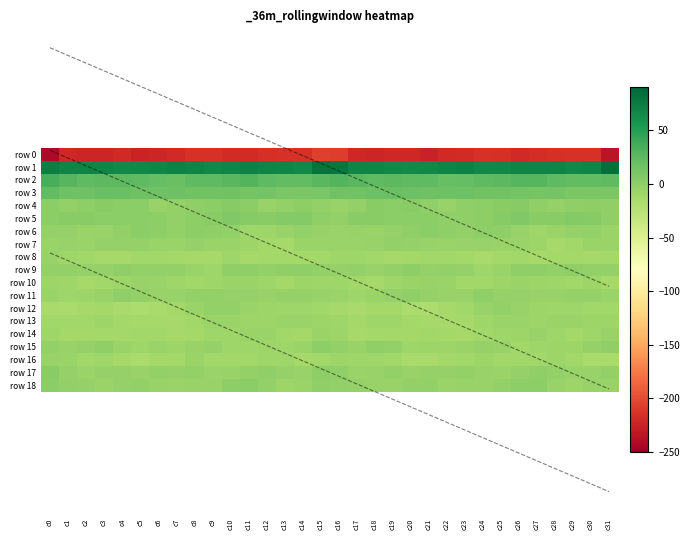

Reading left to right, what are all the values shown in this chart?

row 0: c0=-242.1	c1=-220.9	c2=-222.9	c3=-222.5	c4=-220.0	c5=-224.4	c6=-222.2	c7=-219.7	c8=-215.3	c9=-214.3	c10=-218.7	c11=-219.1	c12=-216.2	c13=-215.2	c14=-214.2	c15=-207.1	c16=-208.4	c17=-221.6	c18=-223.0	c19=-221.4	c20=-220.9	c21=-224.8	c22=-220.7	c23=-218.4	c24=-214.3	c25=-215.7	c26=-219.7	c27=-218.0	c28=-215.9	c29=-214.3	c30=-214.8	c31=-234.9
row 1: c0=73.1	c1=70.0	c2=68.9	c3=68.6	c4=65.2	c5=66.7	c6=68.2	c7=70.6	c8=68.8	c9=66.6	c10=68.1	c11=70.1	c12=69.0	c13=68.2	c14=65.2	c15=81.2	c16=78.6	c17=69.7	c18=69.2	c19=67.1	c20=65.3	c21=67.1	c22=69.7	c23=70.3	c24=67.3	c25=67.2	c26=68.8	c27=70.0	c28=69.1	c29=66.5	c30=68.1	c31=84.6
row 2: c0=34.6	c1=28.5	c2=24.8	c3=25.4	c4=25.7	c5=23.9	c6=21.5	c7=19.4	c8=24.1	c9=24.8	c10=27.2	c11=29.1	c12=24.8	c13=22.5	c14=22.8	c15=26.5	c16=30.0	c17=26.7	c18=24.4	c19=26.2	c20=24.6	c21=23.9	c22=19.7	c23=21.3	c24=24.5	c25=25.5	c26=28.6	c27=27.7	c28=23.6	c29=22.6	c30=22.8	c31=24.5
row 3: c0=22.8	c1=16.2	c2=16.5	c3=19.0	c4=18.5	c5=15.7	c6=16.9	c7=17.8	c8=15.5	c9=15.1	c10=14.4	c11=12.6	c12=13.5	c13=11.0	c14=9.7	c15=11.5	c16=14.9	c17=14.9	c18=17.6	c19=19.2	c20=17.5	c21=15.8	c22=17.7	c23=17.0	c24=15.1	c25=15.1	c26=13.9	c27=12.3	c28=13.7	c29=9.6	c30=10.1	c31=9.5
row 4: c0=2.1	c1=-2.4	c2=0.9	c3=2.4	c4=1.7	c5=1.6	c6=-4.3	c7=-2.3	c8=-0.4	c9=2.2	c10=4.2	c11=2.2	c12=-4.4	c13=-1.9	c14=-0.0	c15=-2.3	c16=-4.5	c17=-2.5	c18=2.5	c19=1.5	c20=2.5	c21=-0.7	c22=-4.6	c23=-0.7	c24=-0.2	c25=3.5	c26=4.3	c27=-0.7	c28=-4.2	c29=-1.0	c30=0.1	c31=-0.5
row 5: c0=1.7	c1=2.6	c2=3.2	c3=2.1	c4=1.3	c5=1.5	c6=0.2	c7=-2.3	c8=0.1	c9=2.7	c10=6.4	c11=4.6	c12=2.4	c13=5.7	c14=5.4	c15=-0.9	c16=-2.7	c17=2.4	c18=3.2	c19=1.4	c20=1.3	c21=1.6	c22=-1.0	c23=-1.6	c24=0.8	c25=4.3	c26=6.6	c27=3.1	c28=3.7	c29=5.9	c30=4.4	c31=-0.8
row 6: c0=-3.9	c1=-3.6	c2=-6.8	c3=-4.8	c4=-1.8	c5=1.7	c6=0.5	c7=-2.7	c8=0.1	c9=-0.5	c10=-2.9	c11=-8.4	c12=-7.7	c13=-4.6	c14=-2.4	c15=-5.4	c16=-6.2	c17=-5.3	c18=-6.4	c19=-3.6	c20=-0.8	c21=2.3	c22=-1.1	c23=-1.8	c24=0.4	c25=-1.1	c26=-5.0	c27=-9.4	c28=-5.7	c29=-4.3	c30=-2.4	c31=-6.2
row 7: c0=-6.3	c1=-5.0	c2=-5.8	c3=-3.8	c4=-3.0	c5=-4.0	c6=-5.8	c7=-6.4	c8=-3.7	c9=-6.7	c10=-6.0	c11=-7.2	c12=-11.4	c13=-13.2	c14=-6.5	c15=-6.8	c16=-6.0	c17=-5.6	c18=-5.0	c19=-2.9	c20=-3.8	c21=-4.6	c22=-6.2	c23=-5.3	c24=-4.5	c25=-6.7	c26=-6.1	c27=-8.1	c28=-13.3	c29=-10.6	c30=-6.4	c31=-5.7
row 8: c0=-5.0	c1=-8.6	c2=-9.7	c3=-12.4	c4=-12.3	c5=-9.9	c6=-10.0	c7=-10.9	c8=-12.6	c9=-13.2	c10=-9.0	c11=-12.9	c12=-12.1	c13=-12.0	c14=-11.2	c15=-11.1	c16=-9.5	c17=-9.0	c18=-10.9	c19=-12.5	c20=-11.8	c21=-9.7	c22=-10.0	c23=-11.1	c24=-13.9	c25=-11.3	c26=-9.9	c27=-12.9	c28=-11.9	c29=-11.6	c30=-12.6	c31=-11.6
row 9: c0=-2.9	c1=-1.9	c2=-4.1	c3=-4.2	c4=-0.9	c5=-1.7	c6=-2.9	c7=-2.7	c8=-6.7	c9=-8.4	c10=-1.5	c11=-1.0	c12=-2.2	c13=-1.5	c14=-1.2	c15=-2.0	c16=-3.1	c17=-1.8	c18=-5.2	c19=-2.9	c20=-0.1	c21=-3.2	c22=-2.1	c23=-3.9	c24=-8.5	c25=-6.0	c26=-0.6	c27=-1.4	c28=-2.2	c29=-1.2	c30=-2.5	c31=-2.3
row 10: c0=-7.3	c1=-9.0	c2=-12.4	c3=-10.3	c4=-7.0	c5=-4.5	c6=-6.2	c7=-8.5	c8=-10.3	c9=-8.3	c10=-6.1	c11=-6.2	c12=-8.7	c13=-11.0	c14=-7.9	c15=-9.4	c16=-9.3	c17=-10.4	c18=-12.5	c19=-8.9	c20=-5.9	c21=-4.5	c22=-6.9	c23=-9.7	c24=-9.6	c25=-7.4	c26=-5.9	c27=-7.1	c28=-9.5	c29=-10.6	c30=-7.8	c31=-13.5
row 11: c0=-6.7	c1=-9.3	c2=-7.7	c3=-4.6	c4=-1.0	c5=-2.7	c6=-5.0	c7=-5.6	c8=-2.3	c9=-2.6	c10=-3.7	c11=-3.3	c12=-5.5	c13=-4.1	c14=-3.6	c15=-5.0	c16=-6.7	c17=-9.0	c18=-6.8	c19=-3.3	c20=-0.8	c21=-4.0	c22=-5.1	c23=-4.8	c24=-1.3	c25=-3.8	c26=-3.0	c27=-4.4	c28=-5.1	c29=-4.0	c30=-3.8	c31=-5.8
row 12: c0=-14.9	c1=-15.1	c2=-13.3	c3=-11.1	c4=-13.8	c5=-17.3	c6=-13.7	c7=-11.8	c8=-6.9	c9=-2.9	c10=-2.5	c11=-6.5	c12=-8.3	c13=-9.0	c14=-9.2	c15=-10.9	c16=-13.2	c17=-14.8	c18=-12.1	c19=-11.9	c20=-15.3	c21=-16.6	c22=-12.7	c23=-10.3	c24=-4.9	c25=-1.9	c26=-4.3	c27=-7.1	c28=-9.0	c29=-8.7	c30=-9.7	c31=-9.7
row 13: c0=-10.3	c1=-10.8	c2=-10.0	c3=-8.2	c4=-11.5	c5=-12.7	c6=-12.5	c7=-13.2	c8=-10.6	c9=-6.5	c10=-6.1	c11=-7.1	c12=-7.3	c13=-5.9	c14=-6.9	c15=-7.9	c16=-9.0	c17=-11.2	c18=-8.5	c19=-9.5	c20=-12.2	c21=-12.9	c22=-12.5	c23=-12.9	c24=-8.6	c25=-6.1	c26=-6.0	c27=-7.5	c28=-6.7	c29=-6.1	c30=-7.1	c31=-7.4
row 14: c0=-9.2	c1=-11.8	c2=-12.1	c3=-11.5	c4=-10.9	c5=-10.5	c6=-10.8	c7=-13.2	c8=-11.1	c9=-9.1	c10=-8.4	c11=-6.0	c12=-6.4	c13=-10.7	c14=-11.0	c15=-6.0	c16=-7.6	c17=-12.7	c18=-11.5	c19=-11.2	c20=-11.0	c21=-10.1	c22=-11.9	c23=-12.7	c24=-10.0	c25=-8.9	c26=-7.8	c27=-5.1	c28=-8.4	c29=-11.4	c30=-9.2	c31=-5.6
row 15: c0=-2.4	c1=-4.8	c2=-3.1	c3=-0.4	c4=-6.5	c5=-9.0	c6=-6.5	c7=-7.7	c8=-4.5	c9=-3.9	c10=-8.9	c11=-9.6	c12=-7.6	c13=-8.3	c14=-6.0	c15=0.0	c16=-2.8	c17=-5.2	c18=-1.5	c19=-1.8	c20=-8.8	c21=-7.2	c22=-7.2	c23=-6.9	c24=-3.2	c25=-5.5	c26=-9.9	c27=-9.0	c28=-7.2	c29=-8.3	c30=-3.6	c31=-0.8
row 16: c0=-5.1	c1=-6.9	c2=-9.9	c3=-9.2	c4=-13.1	c5=-15.5	c6=-11.8	c7=-11.4	c8=-6.9	c9=-10.0	c10=-10.7	c11=-10.0	c12=-8.6	c13=-8.4	c14=-13.1	c15=-10.8	c16=-8.2	c17=-8.8	c18=-9.4	c19=-10.3	c20=-14.5	c21=-14.5	c22=-11.6	c23=-9.7	c24=-7.2	c25=-10.9	c26=-10.3	c27=-10.0	c28=-7.6	c29=-10.3	c30=-13.7	c31=-14.1
row 17: c0=3.3	c1=-3.8	c2=-6.2	c3=-3.0	c4=-3.9	c5=-4.6	c6=-2.4	c7=-3.5	c8=-2.2	c9=-6.5	c10=-4.8	c11=-2.2	c12=-1.3	c13=-4.1	c14=-5.1	c15=-0.2	c16=-1.4	c17=-6.1	c18=-5.1	c19=-2.8	c20=-4.4	c21=-3.5	c22=-3.1	c23=-1.9	c24=-4.4	c25=-6.1	c26=-4.0	c27=-1.5	c28=-2.0	c29=-4.8	c30=-4.9	c31=-2.7
row 18: c0=1.2	c1=-2.6	c2=-3.9	c3=-5.9	c4=-3.8	c5=-2.0	c6=-4.5	c7=-6.0	c8=-5.3	c9=-4.6	c10=-0.1	c11=1.2	c12=-2.7	c13=-7.5	c14=-6.1	c15=-1.2	c16=-1.6	c17=-3.3	c18=-4.8	c19=-5.4	c20=-2.6	c21=-2.6	c22=-5.6	c23=-5.2	c24=-5.6	c25=-2.9	c26=0.9	c27=0.3	c28=-5.1	c29=-7.3	c30=-5.2	c31=-4.8